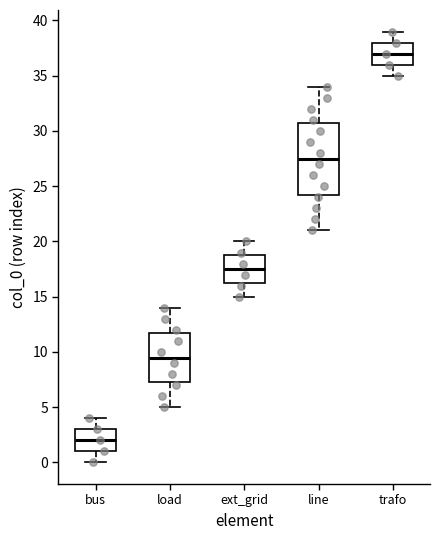

Where does the median line of the box for bus sit on the y-axis? The values are not printed on the chart, so give them approximately, as read against the axis.

2.0